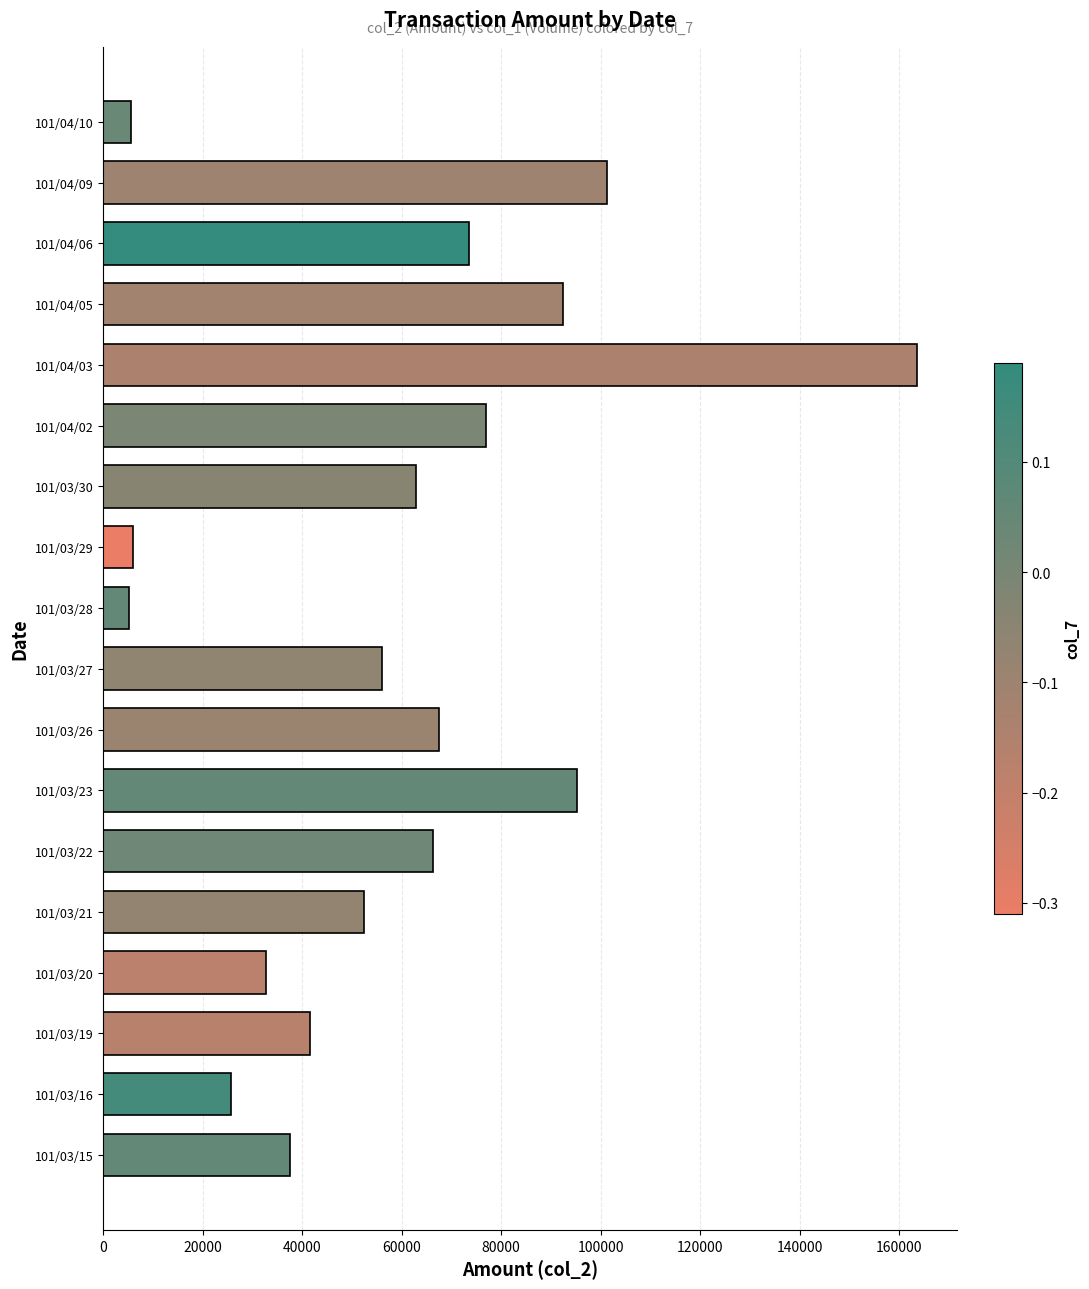

Which has a higher value, 101/03/30 or 101/04/03?

101/04/03